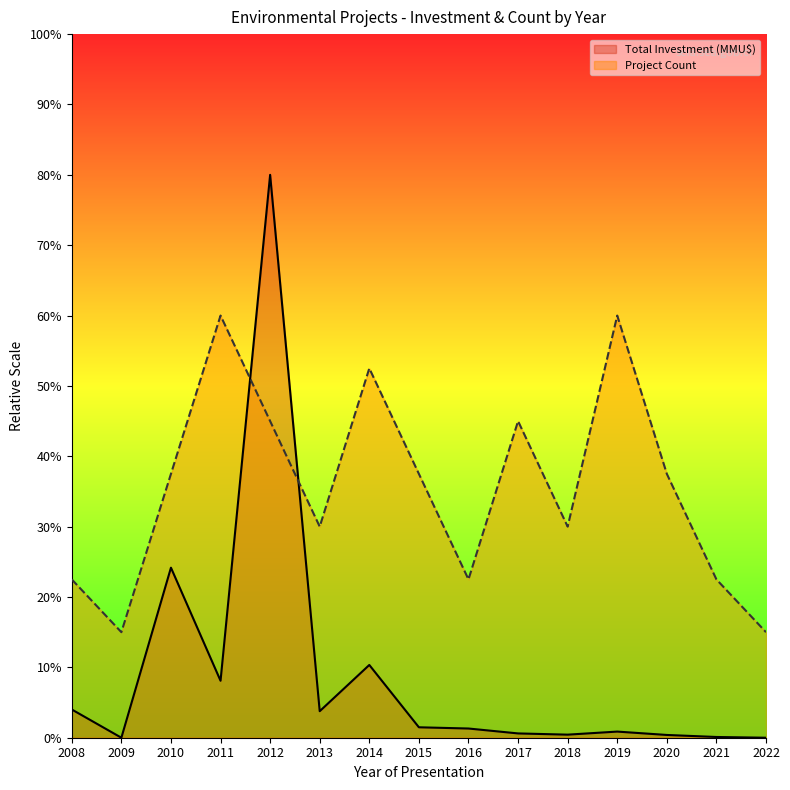

Reading right to left, what are all the values shown in this chart?

Project Count: 2022=15.0	2021=22.5	2020=37.5	2019=60.0	2018=30.0	2017=45.0	2016=22.5	2015=37.5	2014=52.5	2013=30.0	2012=45.0	2011=60.0	2010=37.5	2009=15.0	2008=22.5
Total Investment (MMU$): 2022=0.0	2021=0.1	2020=0.4	2019=0.9	2018=0.4	2017=0.6	2016=1.3	2015=1.5	2014=10.3	2013=3.8	2012=80.0	2011=8.1	2010=24.2	2009=0.0	2008=4.0